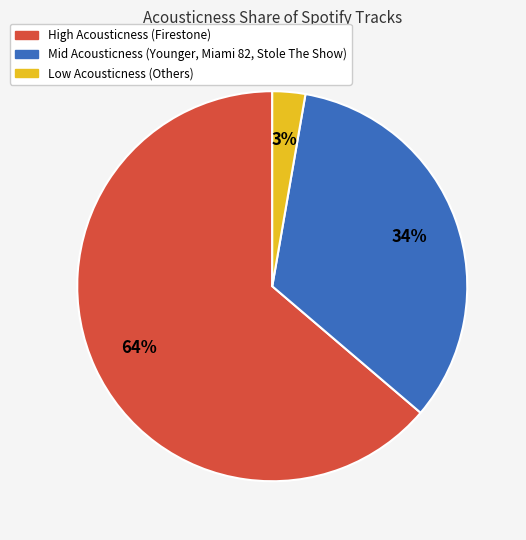

To the nearest percent, what is the average slice percentage?

33%